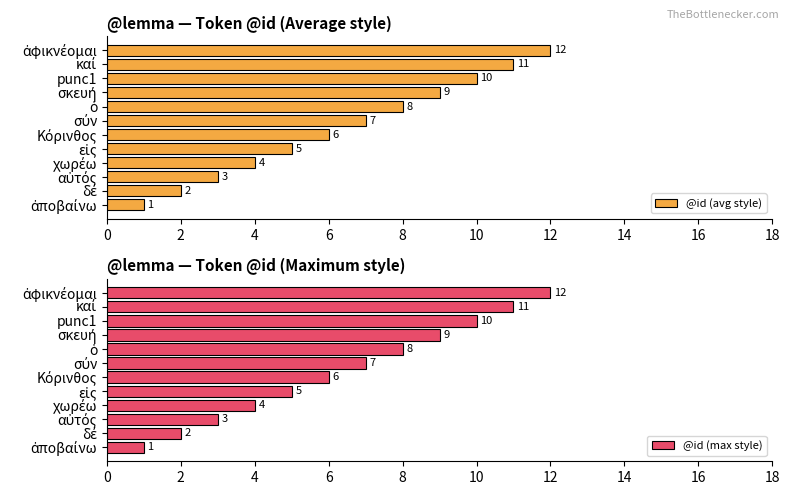

The value of @id (avg style) at punc1 is 6. True or false?

False